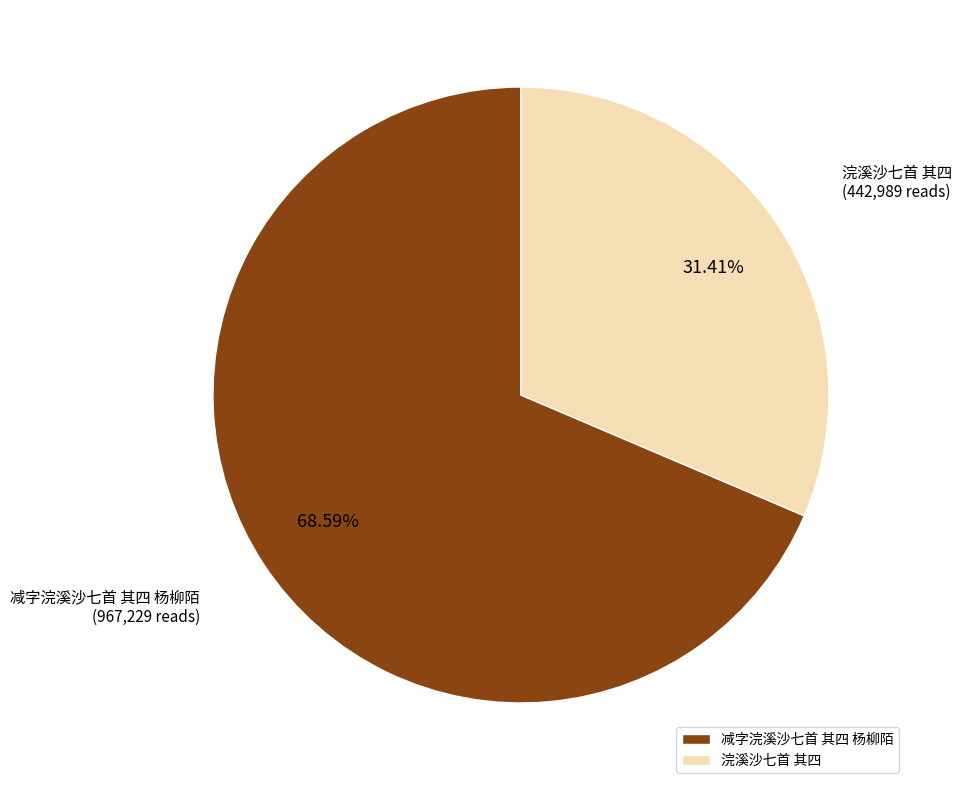

Which category has the biggest portion of the pie?

减字浣溪沙七首 其四 杨柳陌